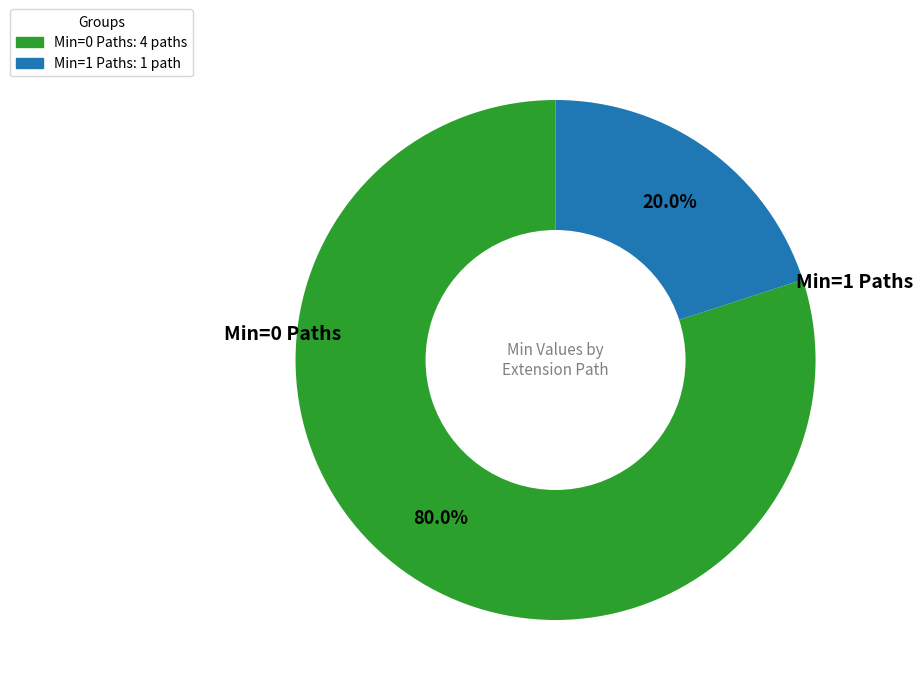

Count the number of slices in the pie.

2